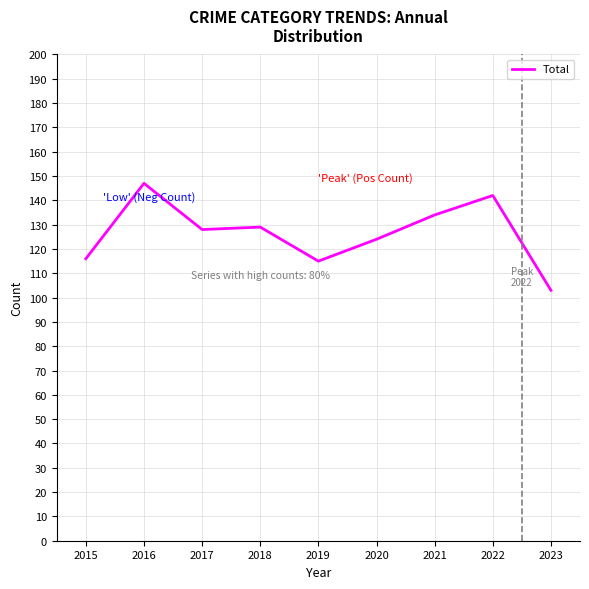

What is the sum of all values?

1138